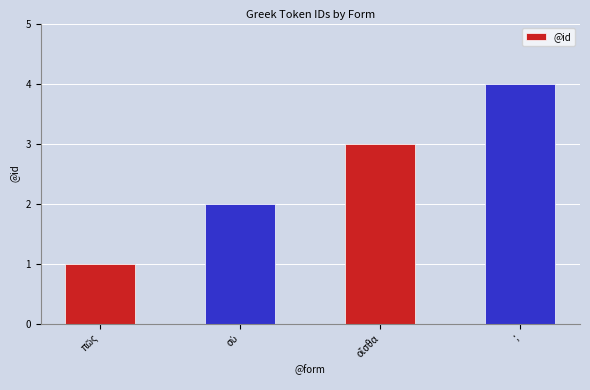

What is the sum of all values?

10